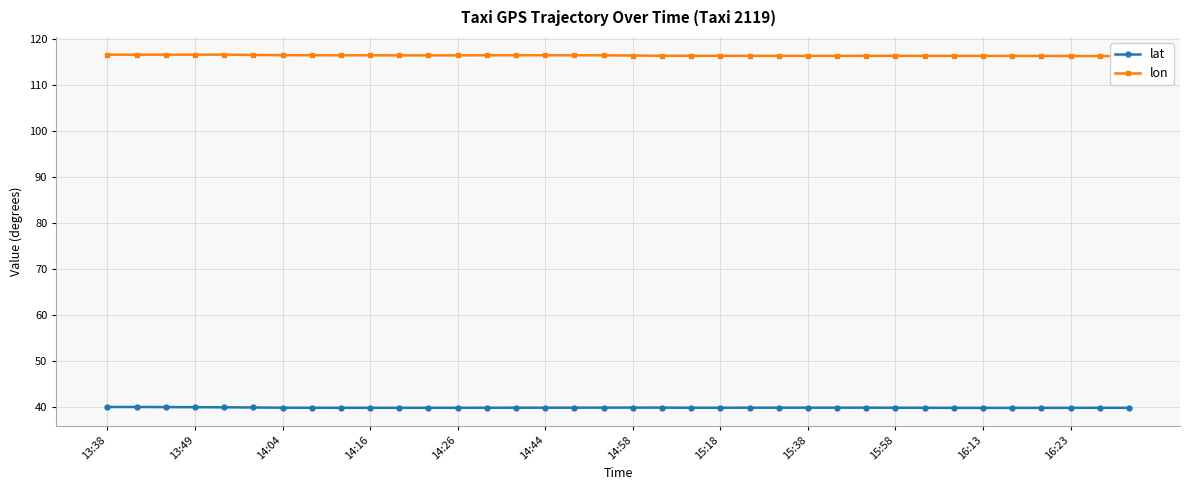

List the series in order of their overall mean, lowest first.

lat, lon